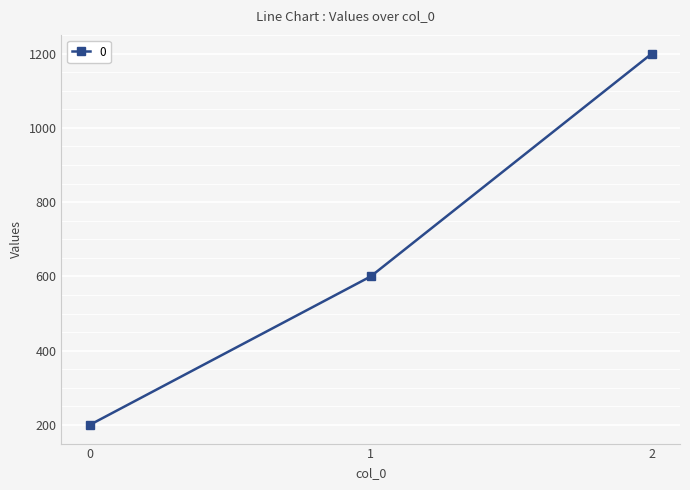

How many series are shown in this chart?

1